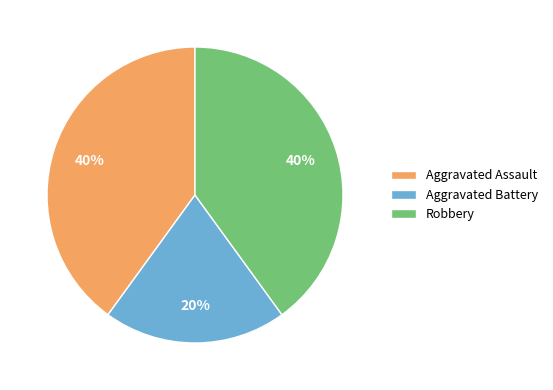

True or false: Aggravated Battery accounts for 20% of the total.

True